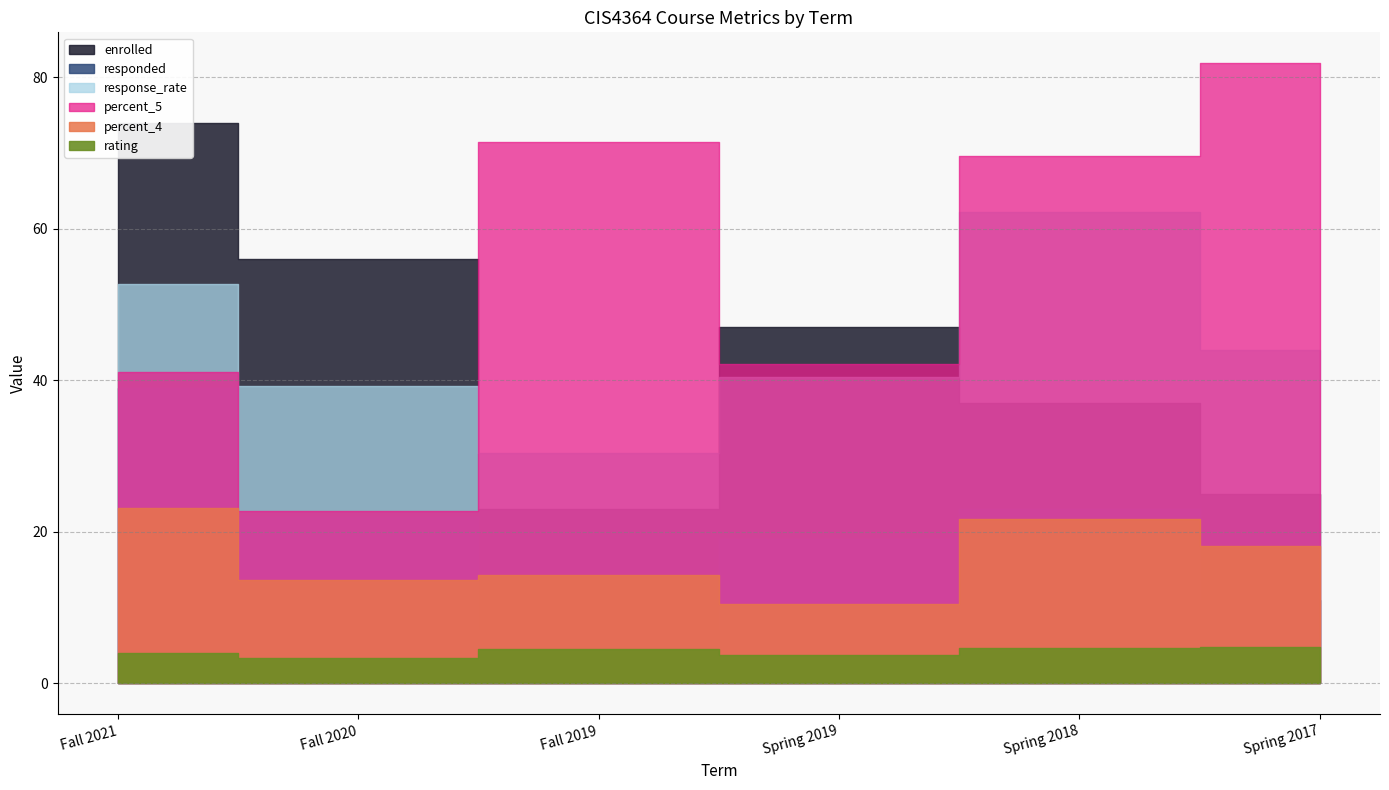

True or false: percent_4 has more than 2 interior local peaks.

False